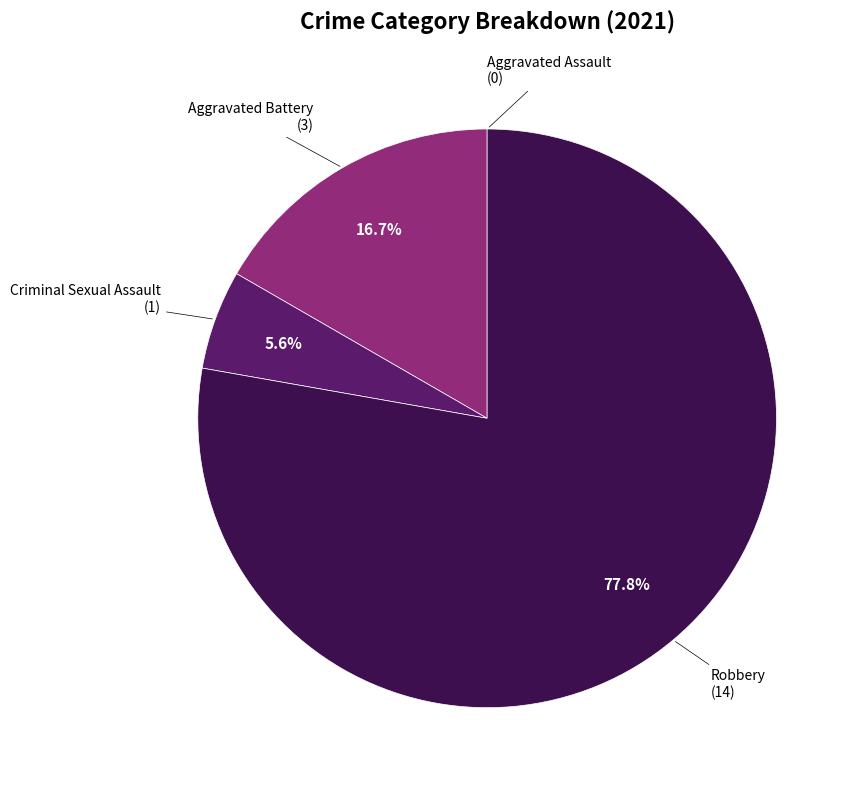

To the nearest percent, what portion does Criminal Sexual Assault represent?

6%